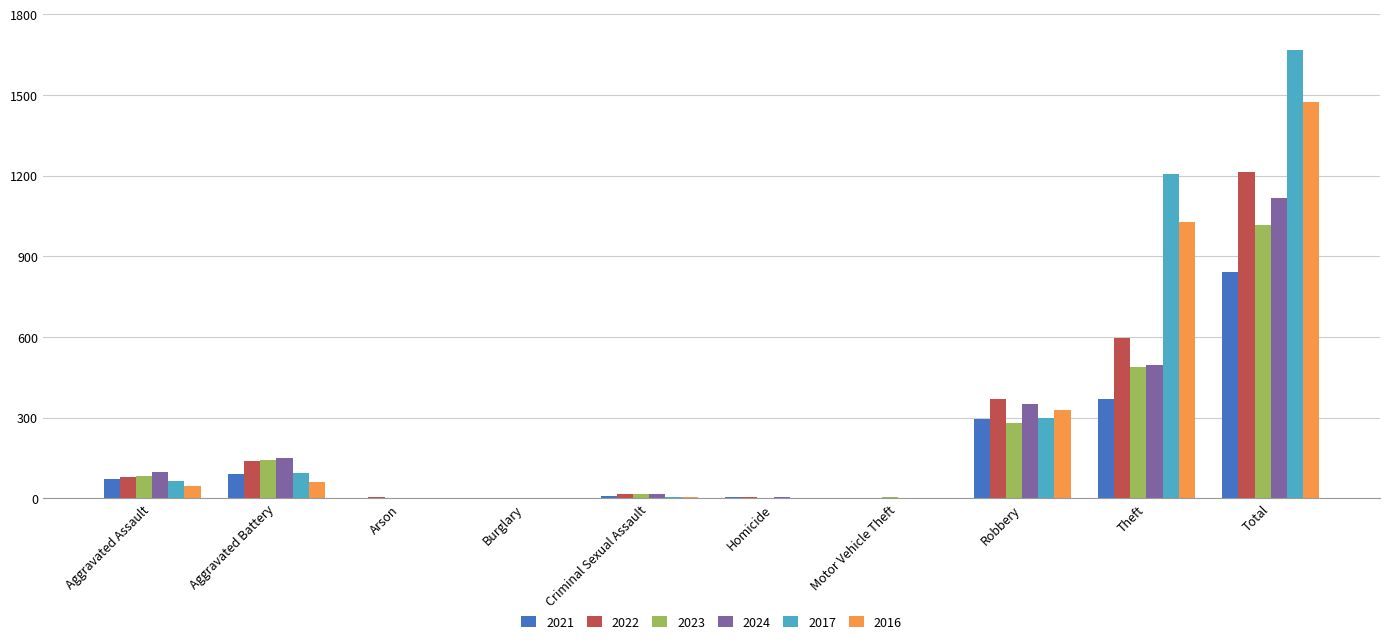

What is the sum of the 2016 values at Aggravated Assault and Total?

1519